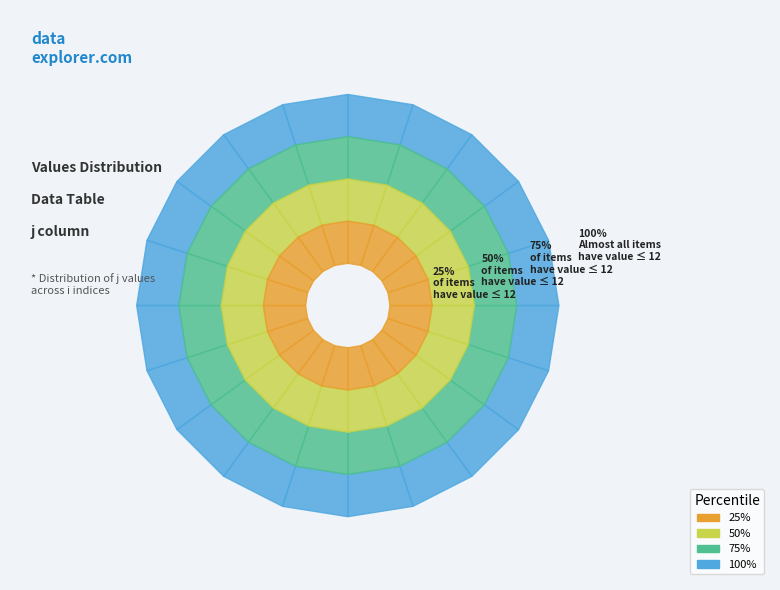

Which category has the biggest portion of the pie?

7